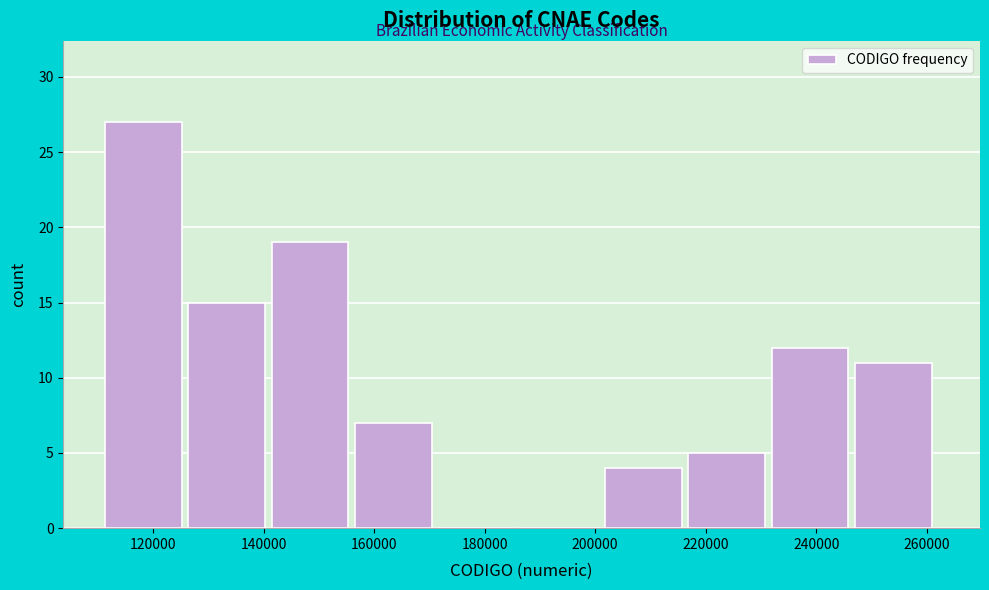

How tall is the bar that spans 112000 to 126000 on the x-axis? Neither the bar edges nor the heights are printed on the chart, so give them approximately, as read against the axes.

27